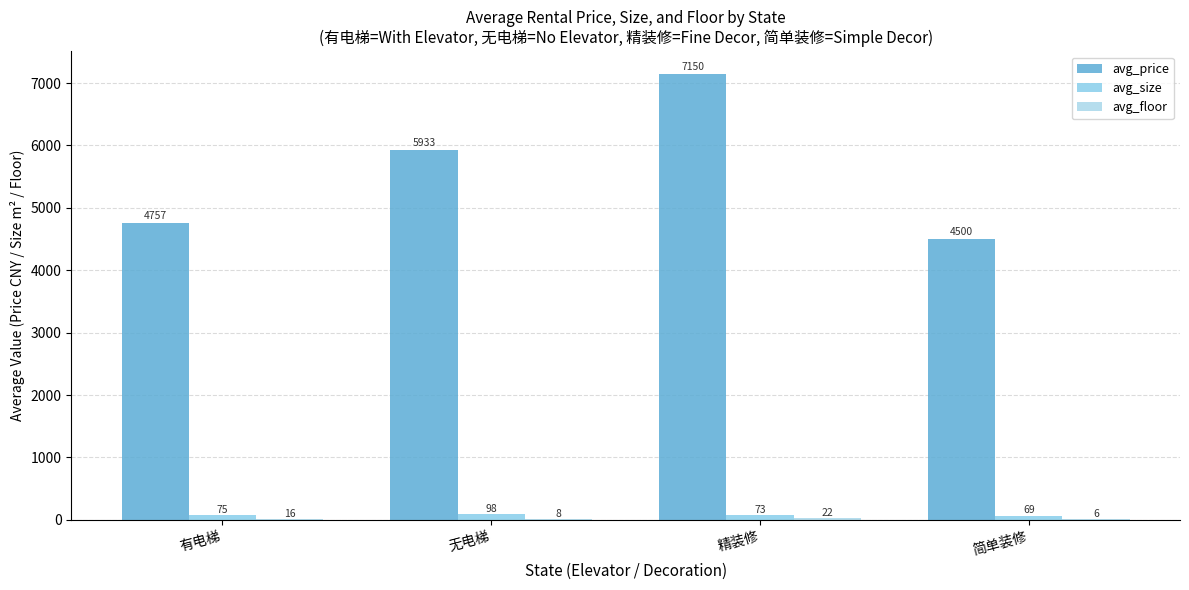

How many categories are shown in the chart?

4